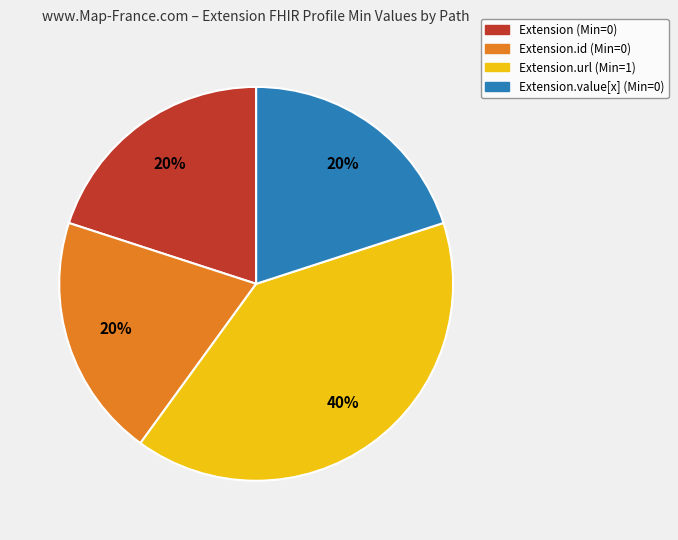

Is it true that Extension.id (Min=0) is 20% of the pie?

True